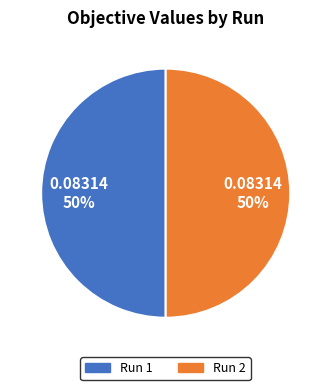

To the nearest percent, what is the combined percentage of Run 1 and Run 2?

100%